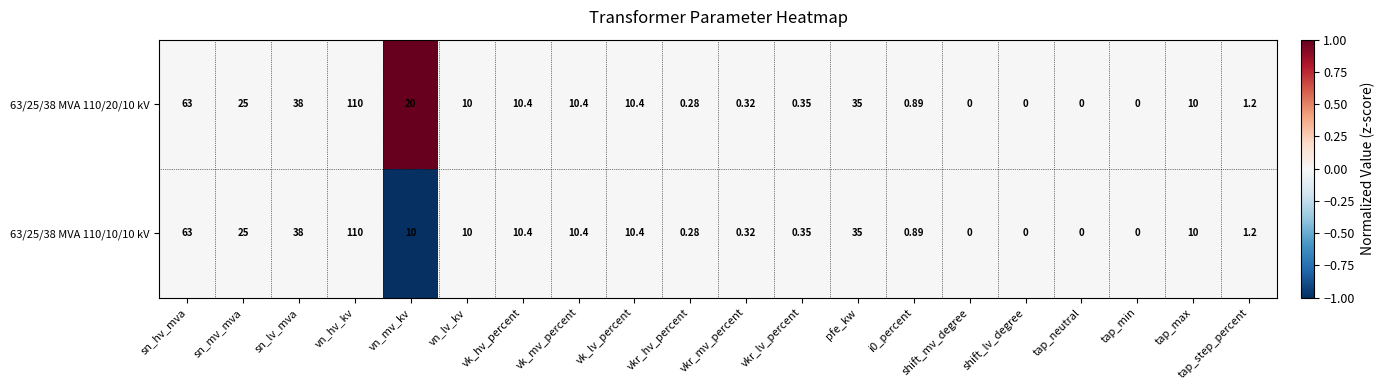

At which category is the sum across all series the highest?

vn_hv_kv